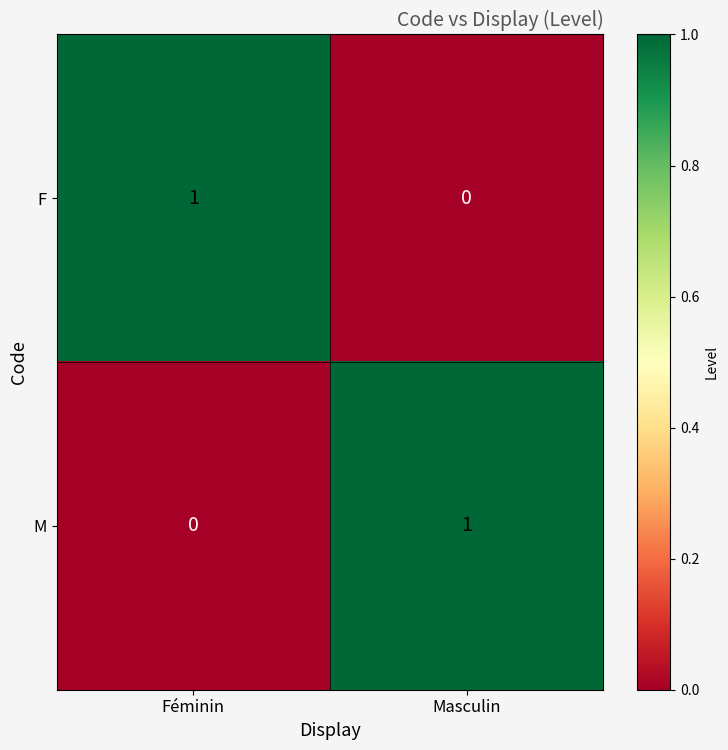

The value of M at Féminin is 0. True or false?

True